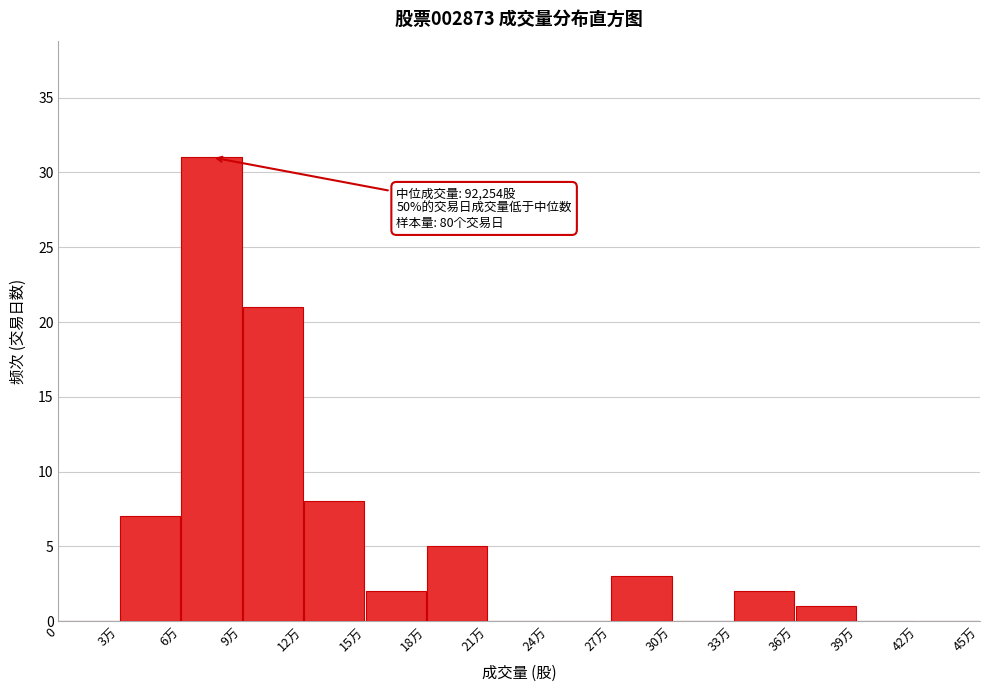

Reading left to right, list all the values displayed in this chart.

0=0	3万=7	6万=31	9万=21	12万=8	15万=2	18万=5	21万=0	24万=0	27万=3	30万=0	33万=2	36万=1	39万=0	42万=0